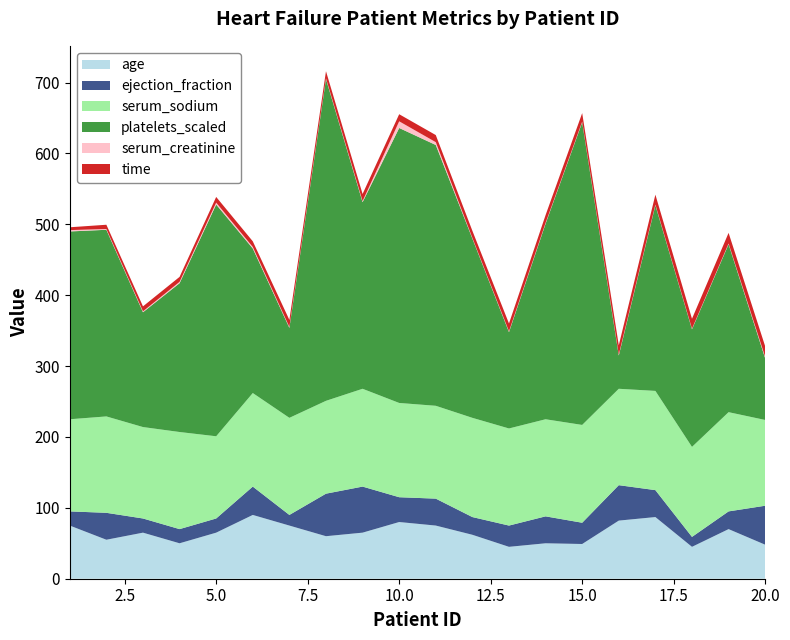

Reading left to right, transcribe all the data shown in this chart.

age: 1=75.0	2=55.0	3=65.0	4=50.0	5=65.0	6=90.0	7=75.0	8=60.0	9=65.0	10=80.0	11=75.0	12=62.0	13=45.0	14=50.0	15=49.0	16=82.0	17=87.0	18=45.0	19=70.0	20=48.0
ejection_fraction: 1=20.0	2=38.0	3=20.0	4=20.0	5=20.0	6=40.0	7=15.0	8=60.0	9=65.0	10=35.0	11=38.0	12=25.0	13=30.0	14=38.0	15=30.0	16=50.0	17=38.0	18=14.0	19=25.0	20=55.0
serum_sodium: 1=130.0	2=136.0	3=129.0	4=137.0	5=116.0	6=132.0	7=137.0	8=131.0	9=138.0	10=133.0	11=131.0	12=140.0	13=137.0	14=137.0	15=138.0	16=136.0	17=140.0	18=127.0	19=140.0	20=121.0
platelets_scaled: 1=265.0	2=263.4	3=162.0	4=210.0	5=327.0	6=204.0	7=127.0	8=454.0	9=263.4	10=388.0	11=368.0	12=253.0	13=136.0	14=276.0	15=427.0	16=47.0	17=262.0	18=166.0	19=237.0	20=87.0
serum_creatinine: 1=1.9	2=1.1	3=1.3	4=1.9	5=2.7	6=2.1	7=1.2	8=1.1	9=1.5	10=9.4	11=4.0	12=0.9	13=1.1	14=1.1	15=1.0	16=1.3	17=0.9	18=0.8	19=1.0	20=1.9
time: 1=4.0	2=6.0	3=7.0	4=7.0	5=8.0	6=8.0	7=10.0	8=10.0	9=10.0	10=10.0	11=10.0	12=10.0	13=11.0	14=11.0	15=12.0	16=13.0	17=14.0	18=14.0	19=15.0	20=15.0